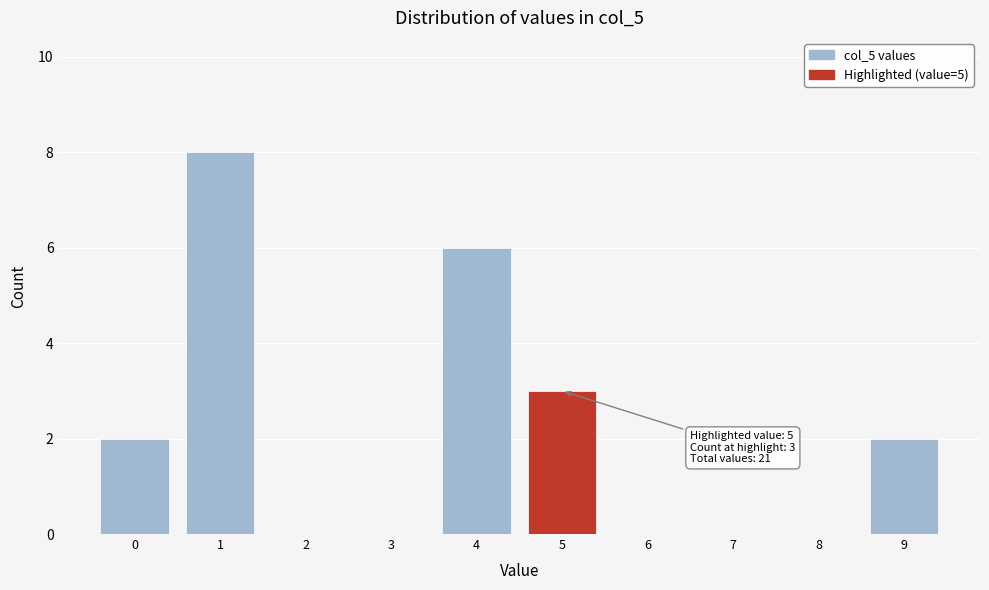

Reading right to left, list all the values displayed in this chart.

9=2	8=0	7=0	6=0	5=3	4=6	3=0	2=0	1=8	0=2